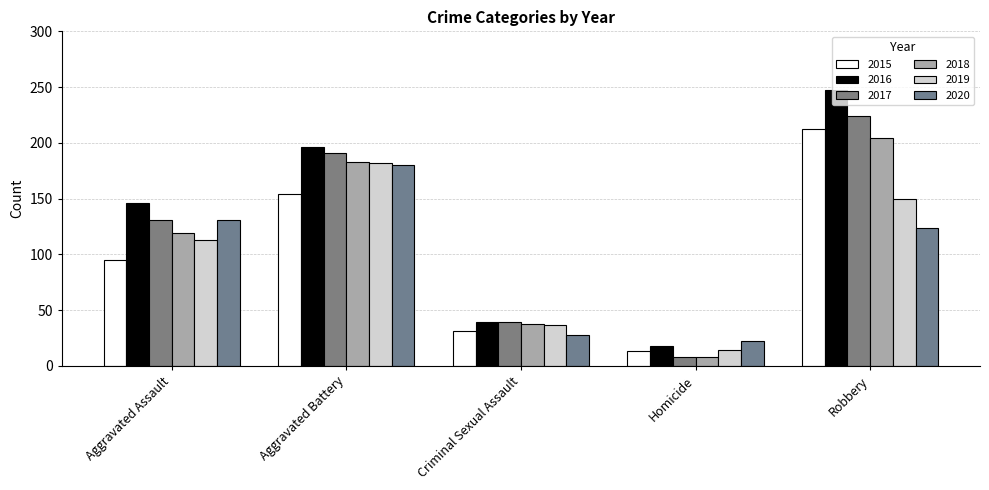

What is the label of the 3rd bar from the left?

Criminal Sexual Assault